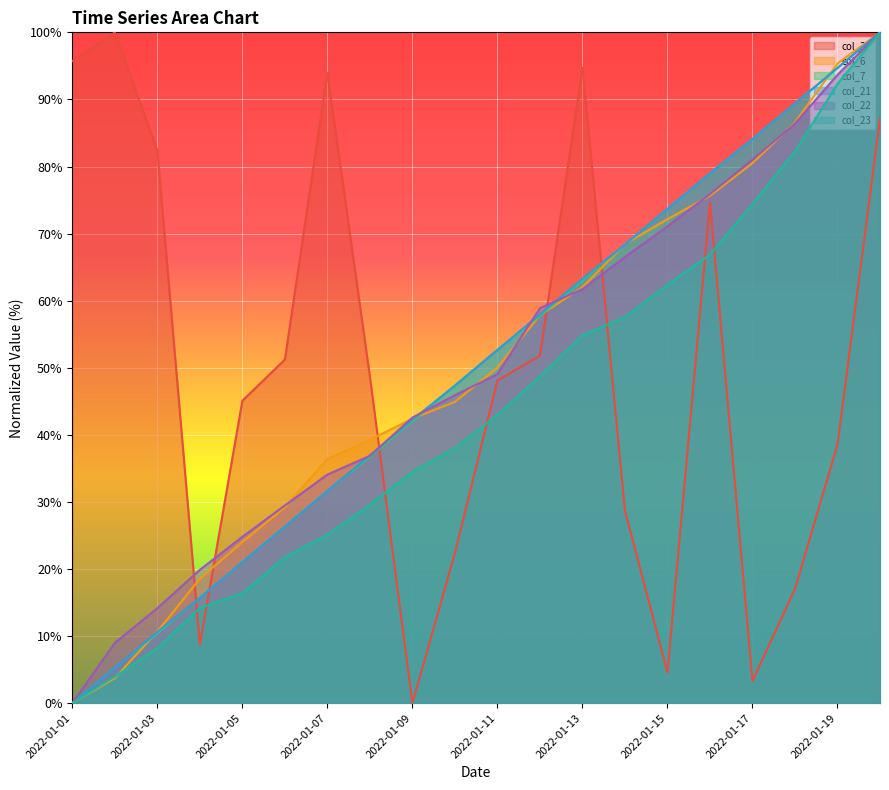

What is the spread (max minus min) of values at 2022-01-15?

69.1